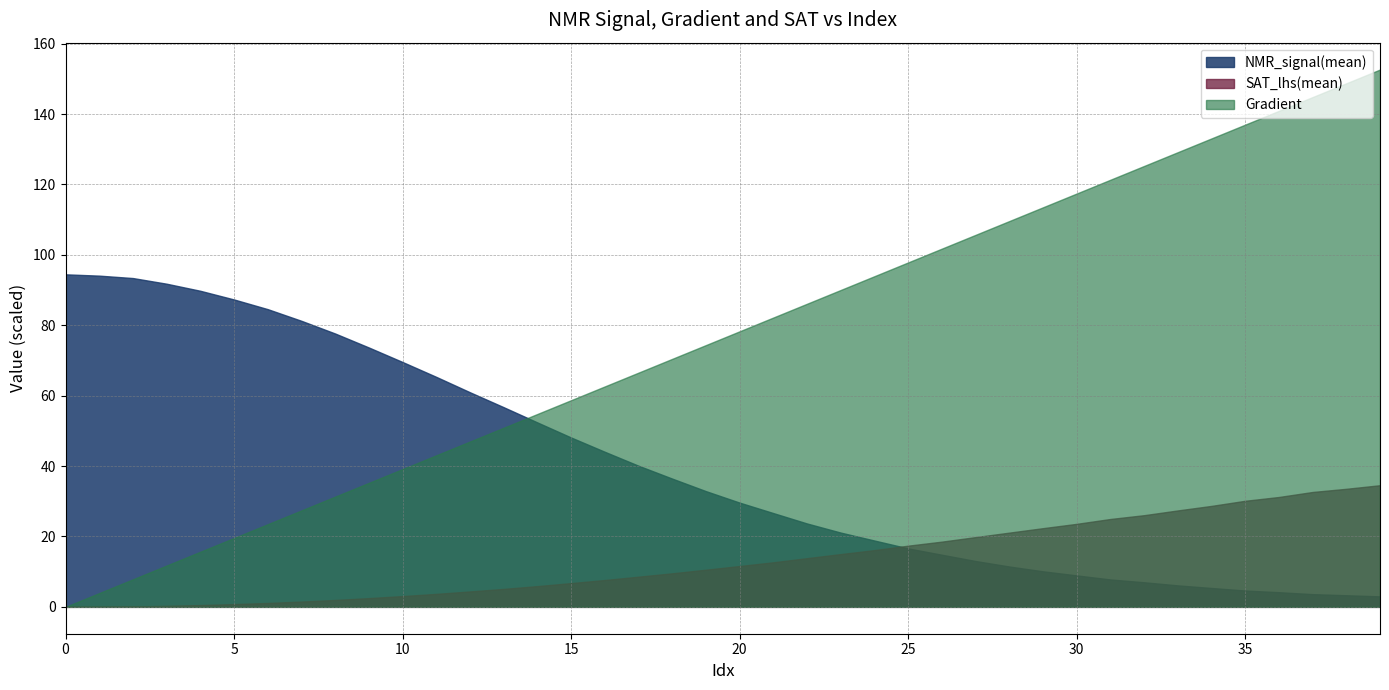

What are all the series names shown in the legend?

NMR_signal(mean), SAT_lhs(mean), Gradient